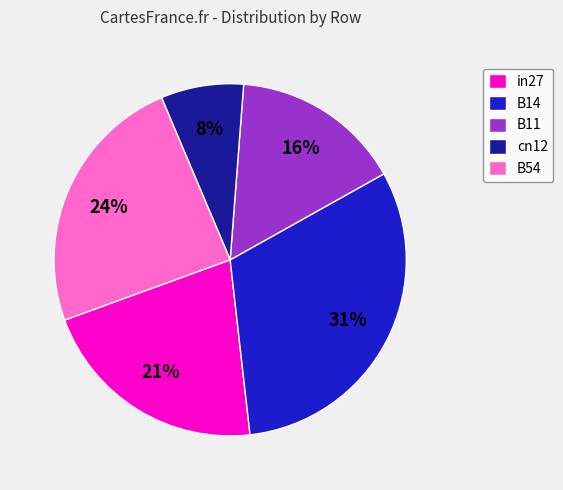

How many segments does this pie chart have?

5